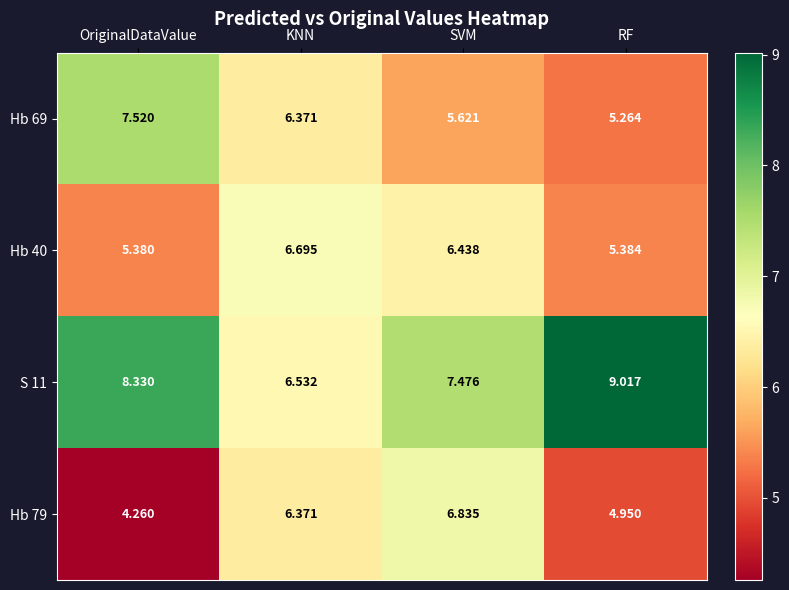

At which label does Hb 40 first exceed 6?

KNN